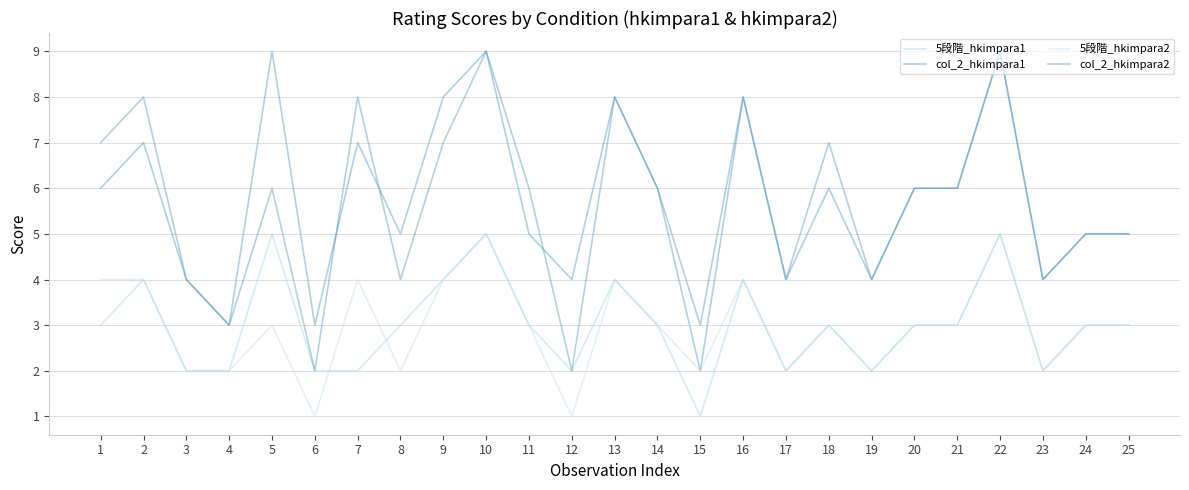

What is the sum of all 5段階_hkimpara2 values?

74